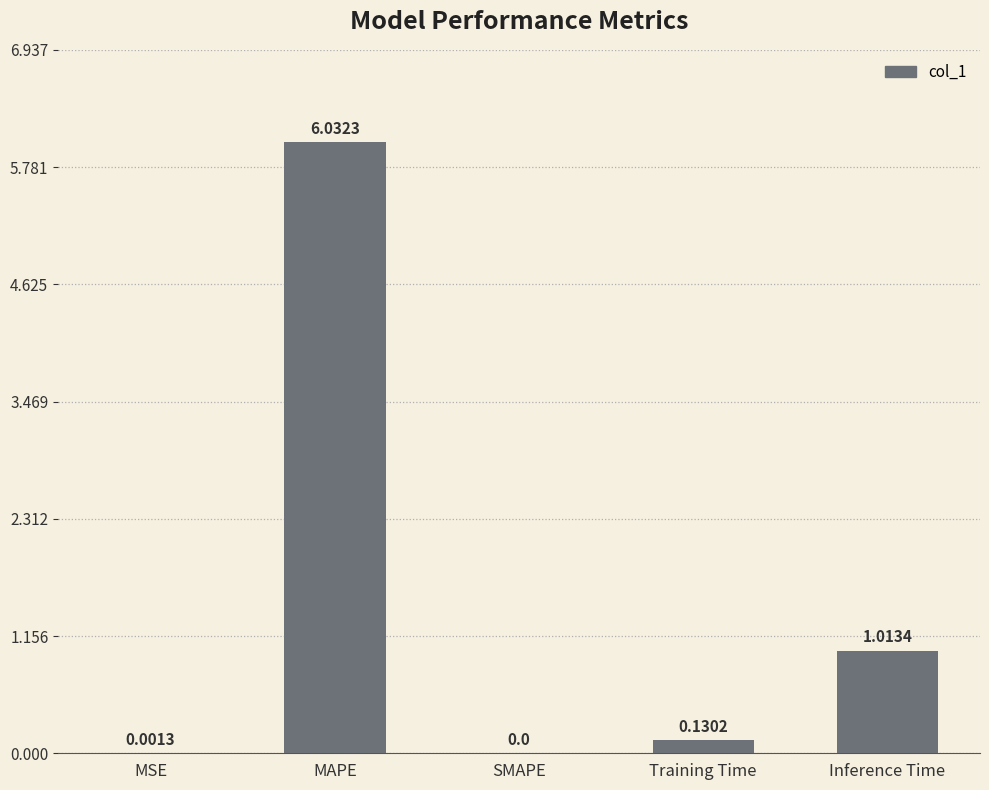

At which category does the chart reach its peak across all series?

MAPE